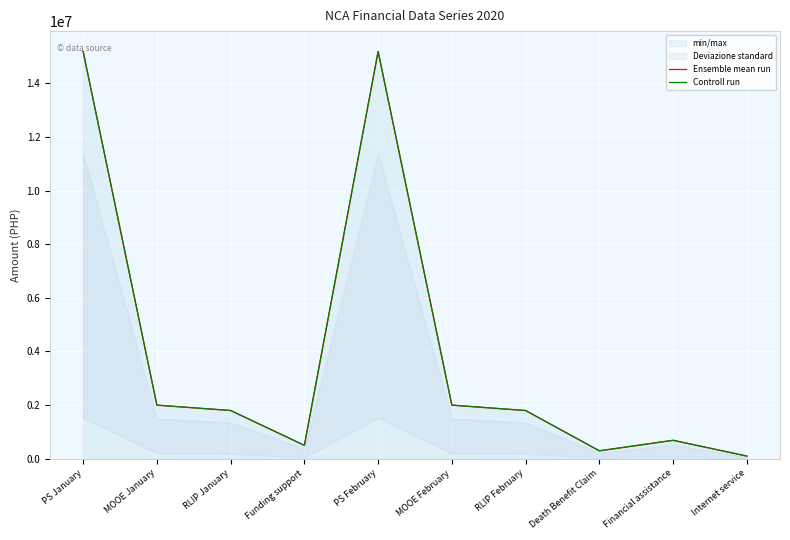

What is the average value of the Ensemble mean run series?

3954538